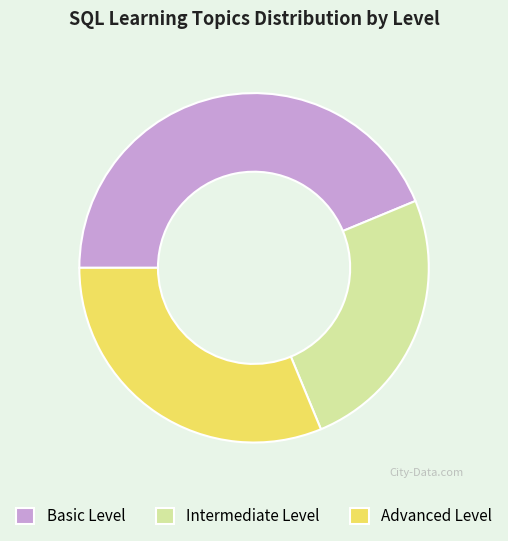

Is there any slice that represents more than half of the pie?

No